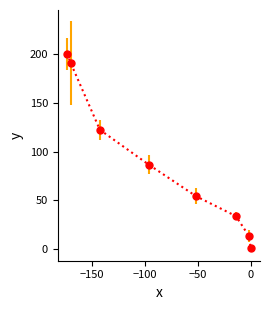

Reading right to left, transcribe all the data shown in this chart.

0.8	13.7	33.7	54.0	86.6	122.3	190.3	200.3